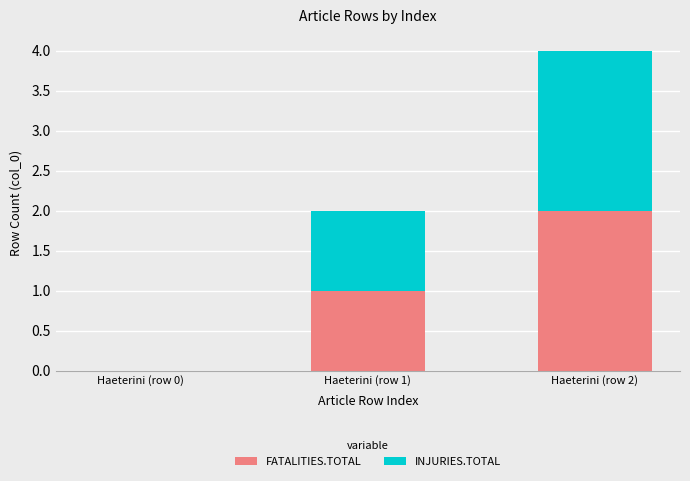

What is the sum of all FATALITIES.TOTAL values?

3